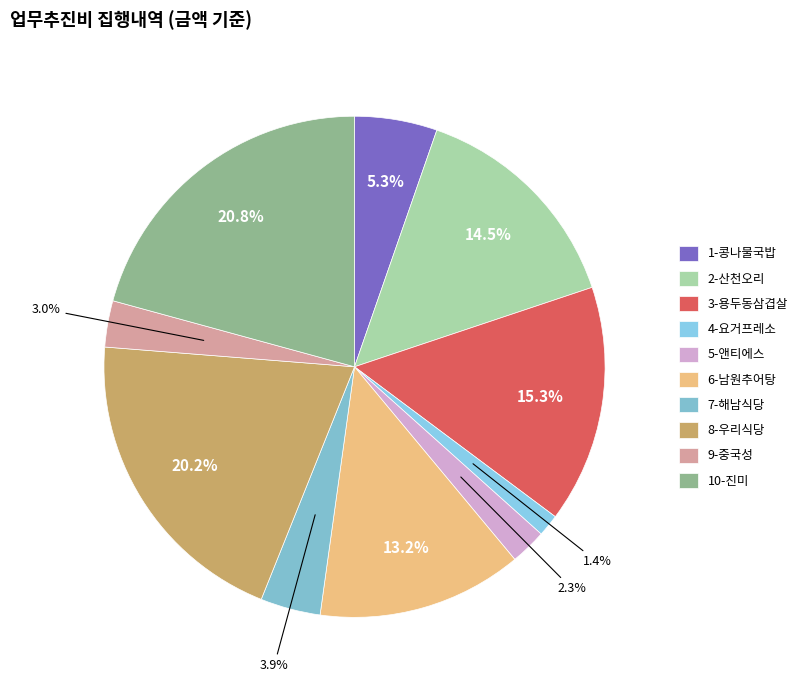

Rank the categories by value from highest to lowest.

10-진미, 8-우리식당, 3-용두동삼겹살, 2-산천오리, 6-남원추어탕, 1-콩나물국밥, 7-해남식당, 9-중국성, 5-앤티에스, 4-요거프레소